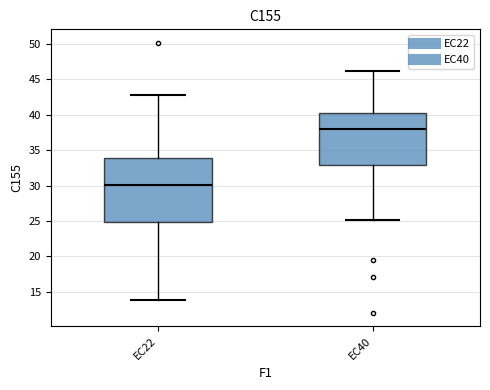

Where does the median line of the box for EC22 sit on the y-axis? The values are not printed on the chart, so give them approximately, as read against the axis.

30.0